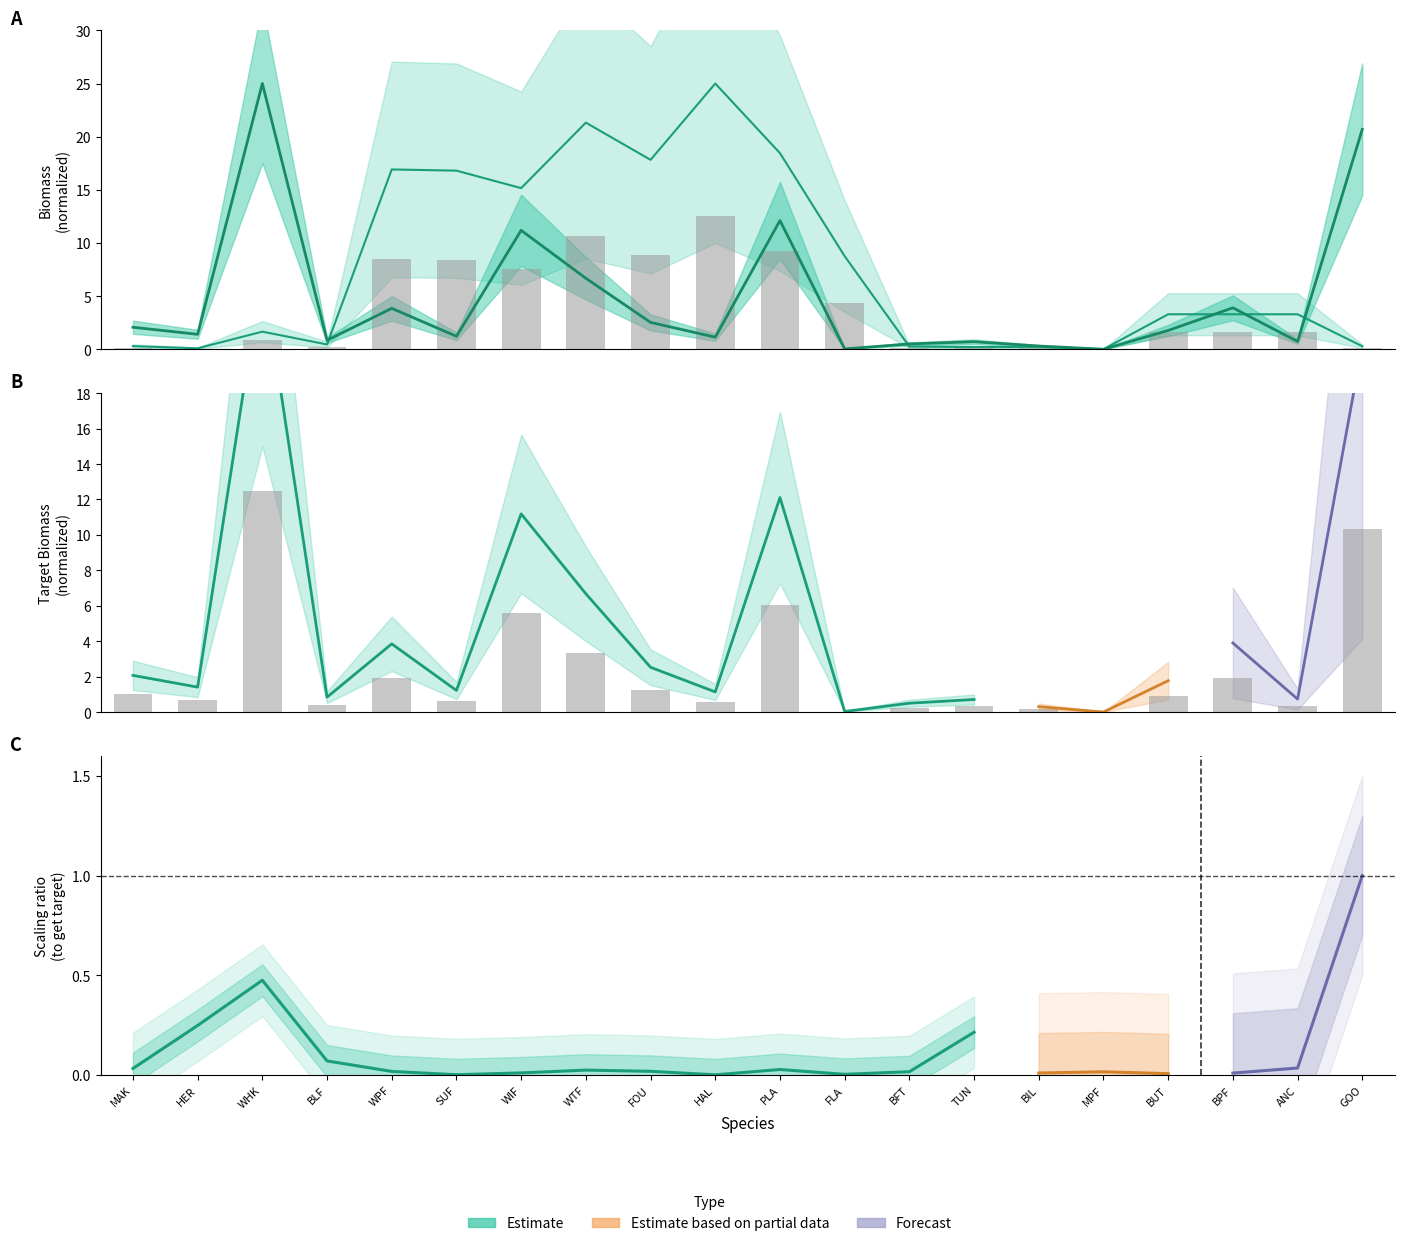

Which label corresponds to the smallest value in the chart?

MPF